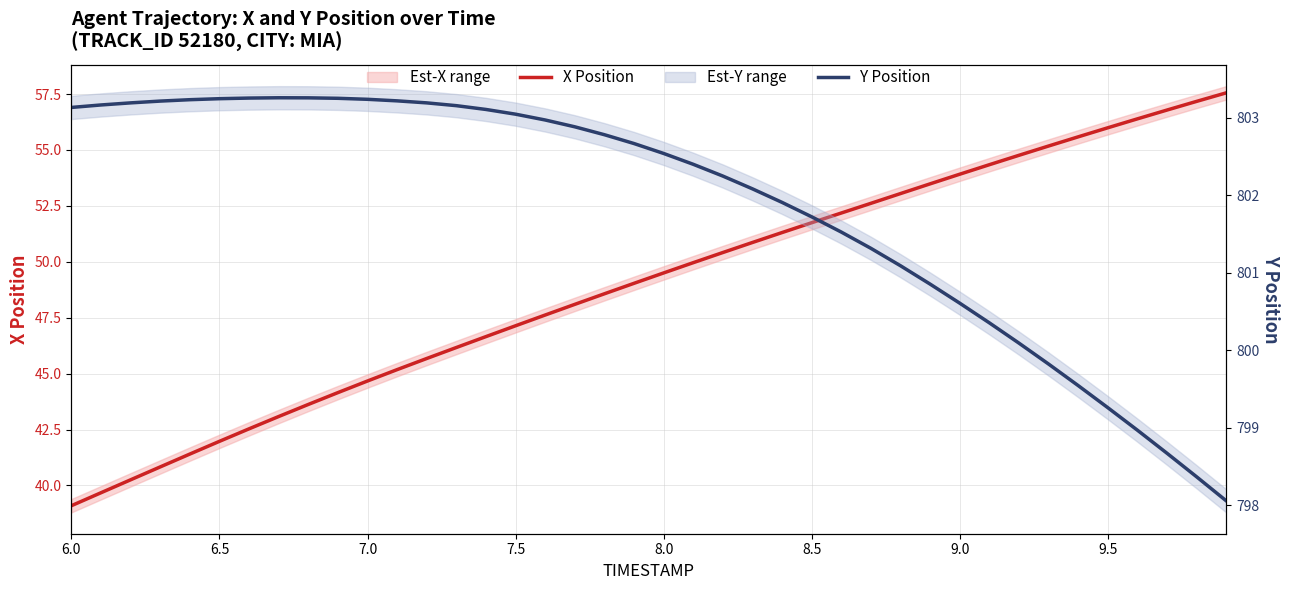

Which series has the largest total across all categories?

Y Position